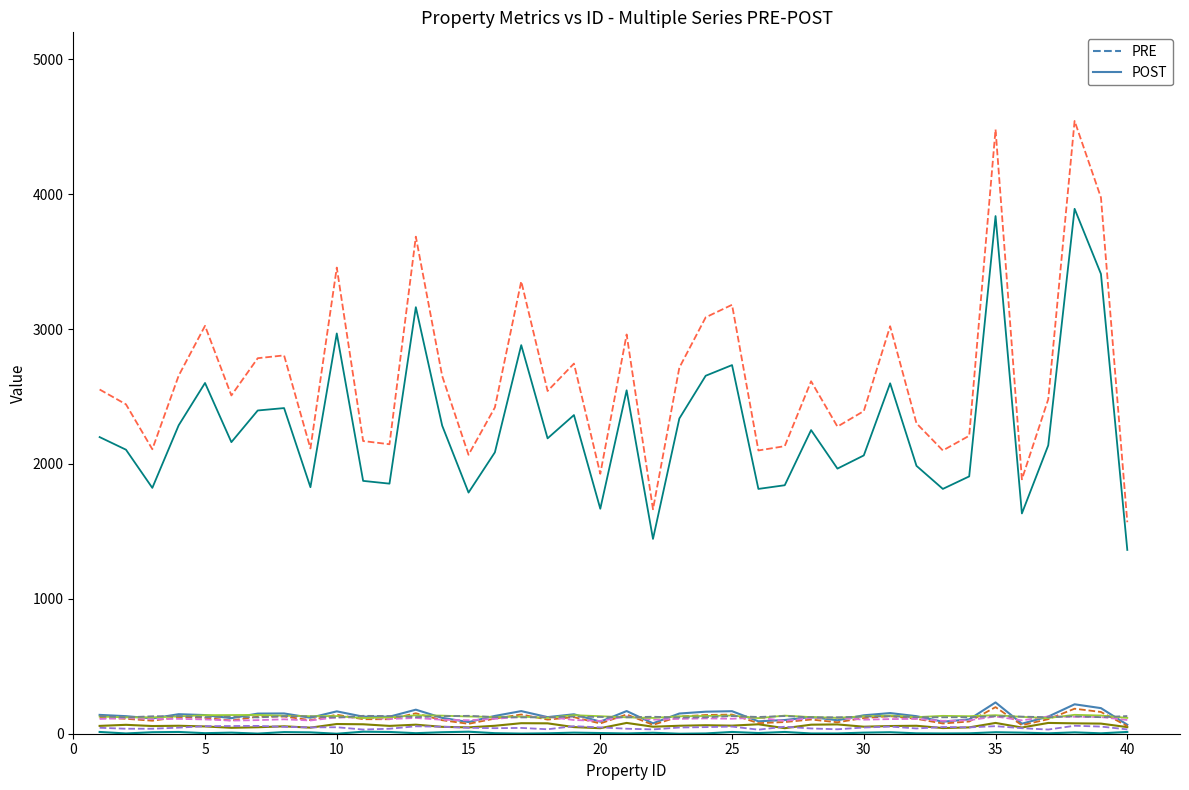

Is this an area chart (filled region under the line)?

No